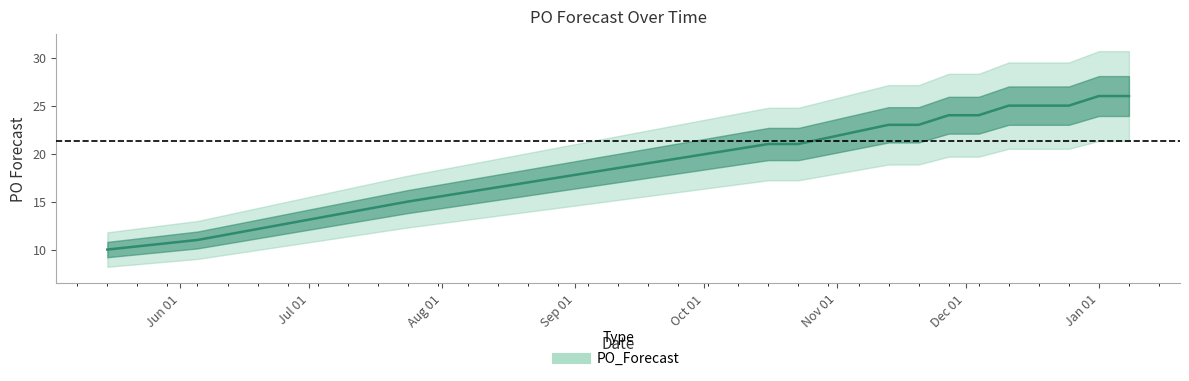

What is the minimum value shown in the chart?

10